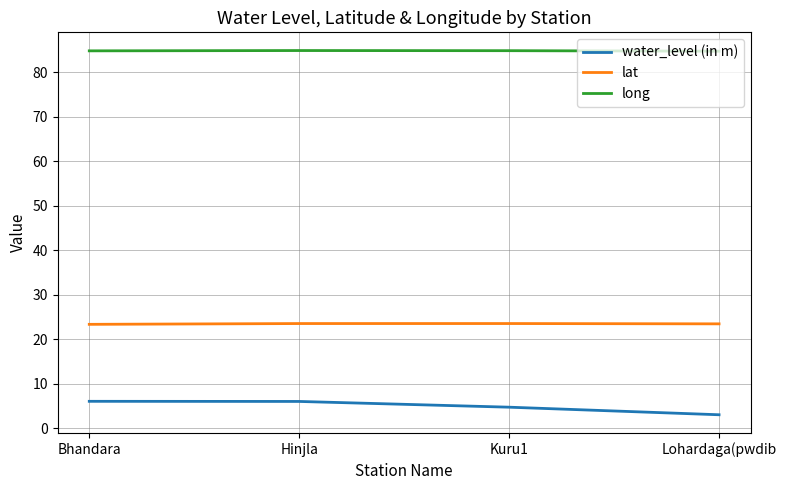

What value does the water_level (in m) series have at Bhandara?

6.1